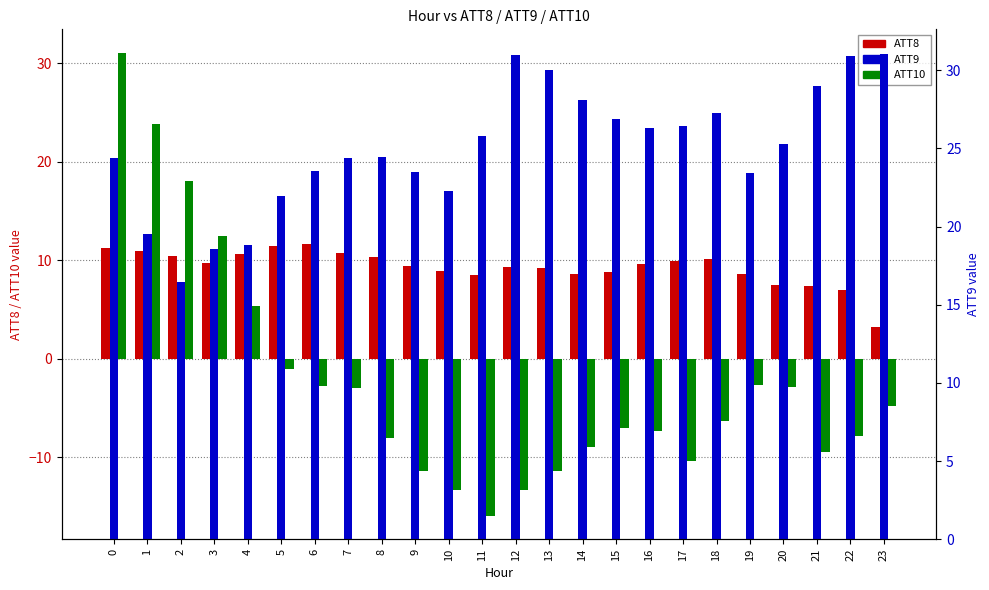

What is the difference between the ATT9 values at 10 and 19?

1.1